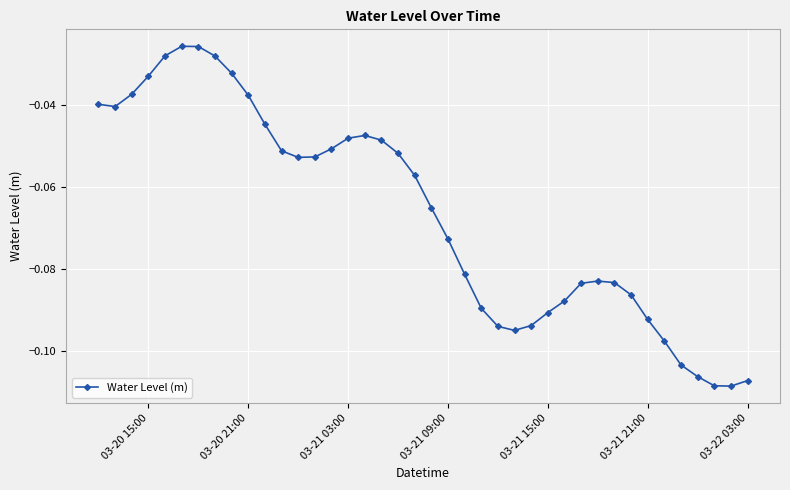

What is the sum of all values?

-2.7